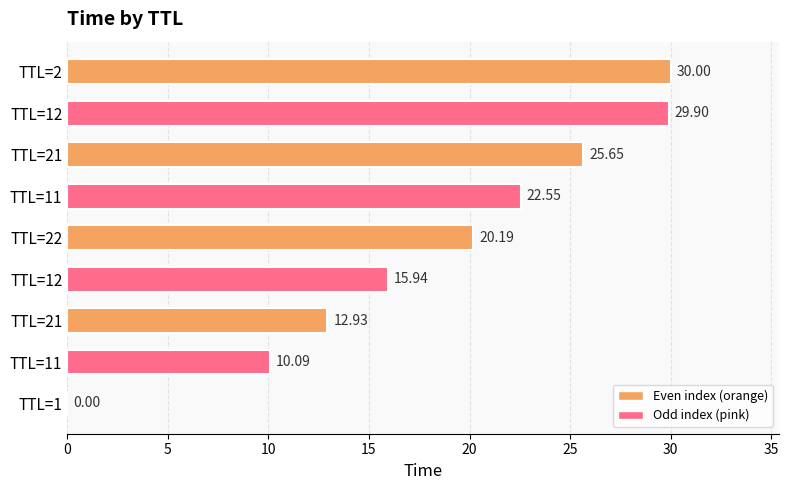

What is the average value?

18.6